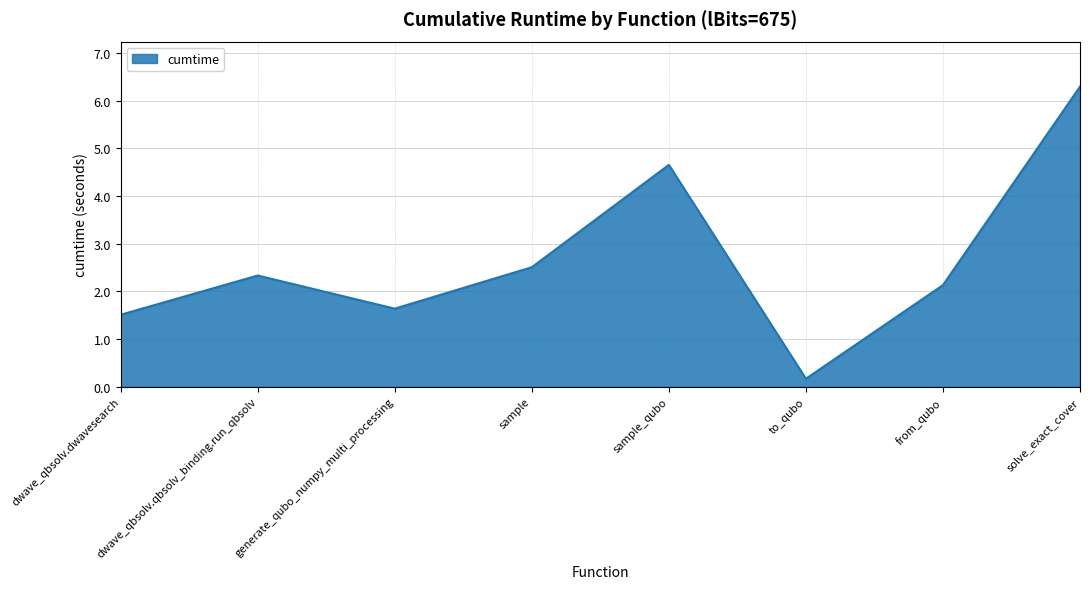

What is the average value?

2.7